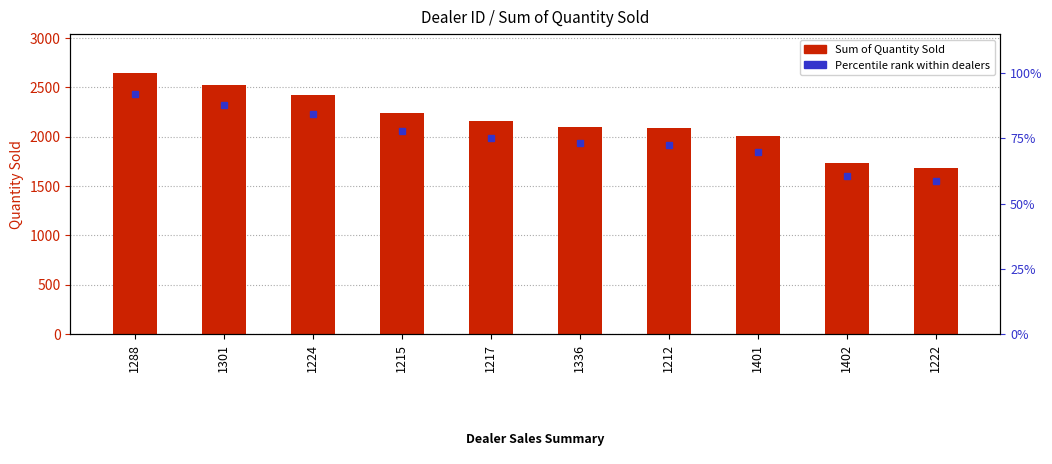

Does the chart contain stacked bars?

No